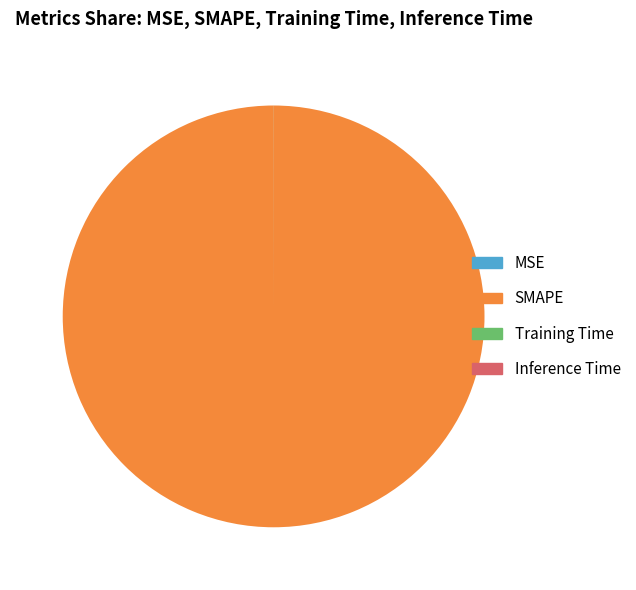

Is it true that SMAPE is 100% of the pie?

True